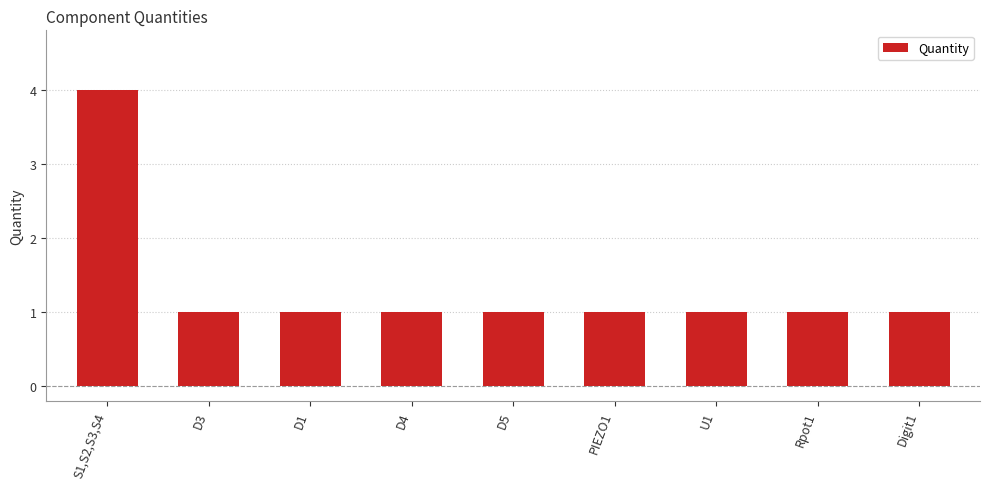

Reading left to right, extract all data points from this chart.

4	1	1	1	1	1	1	1	1